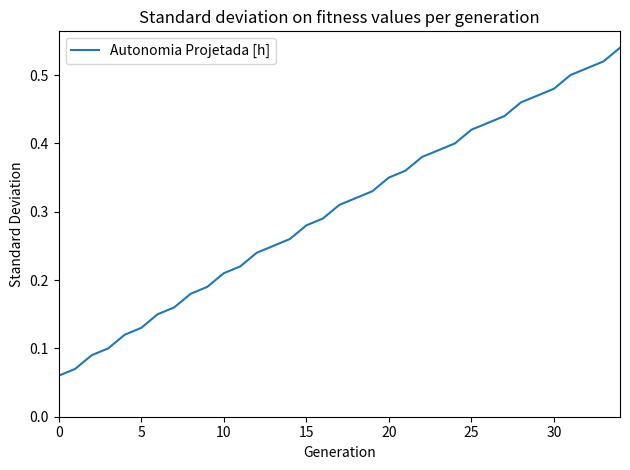

What is the sum of all values?

10.6